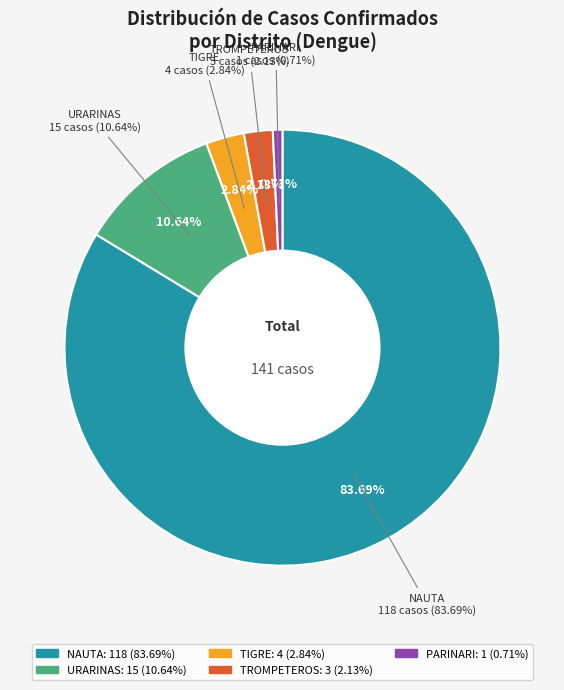

Is there any slice that represents more than half of the pie?

Yes